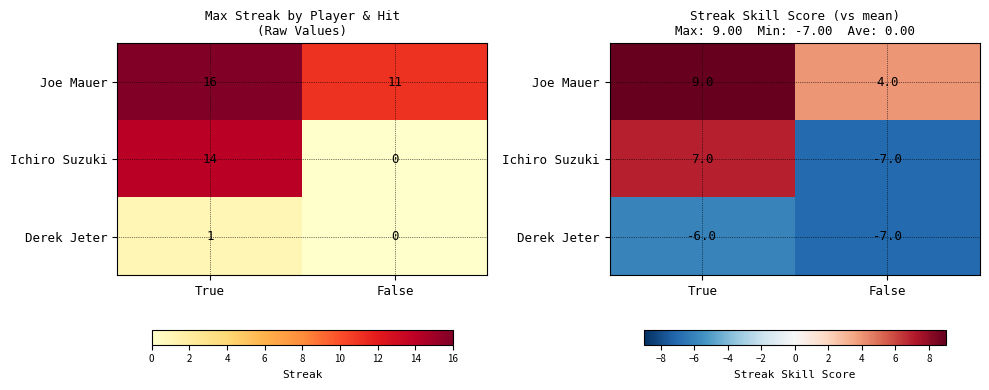

True or false: Joe Mauer has a value of 2 at False.

False